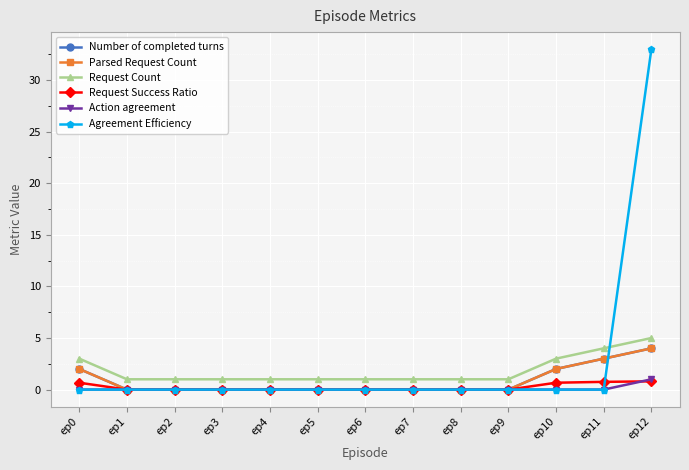

Does the chart have visible grid lines?

Yes